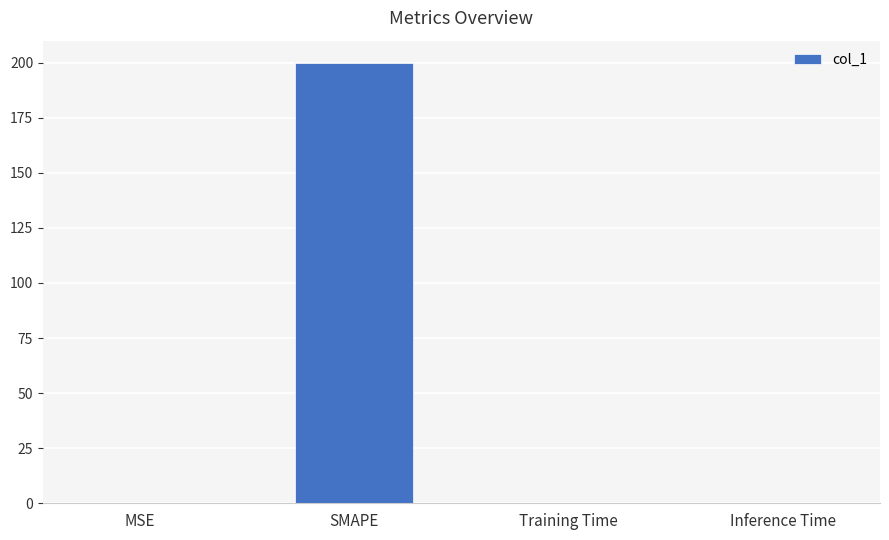

Which has a higher value, Training Time or SMAPE?

SMAPE